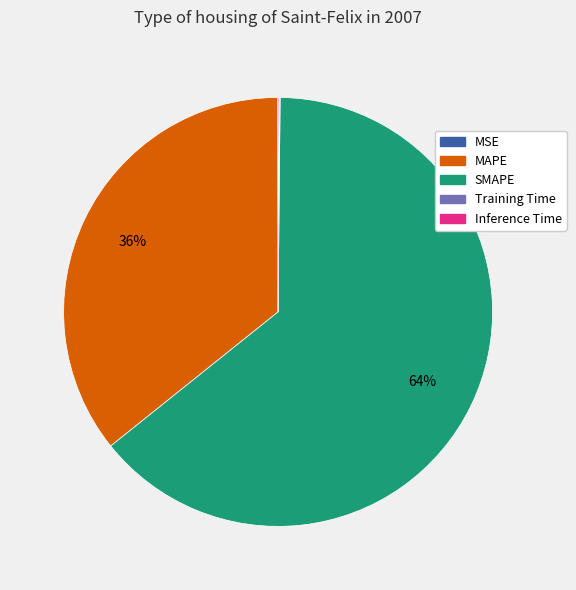

True or false: MAPE accounts for 36% of the total.

True